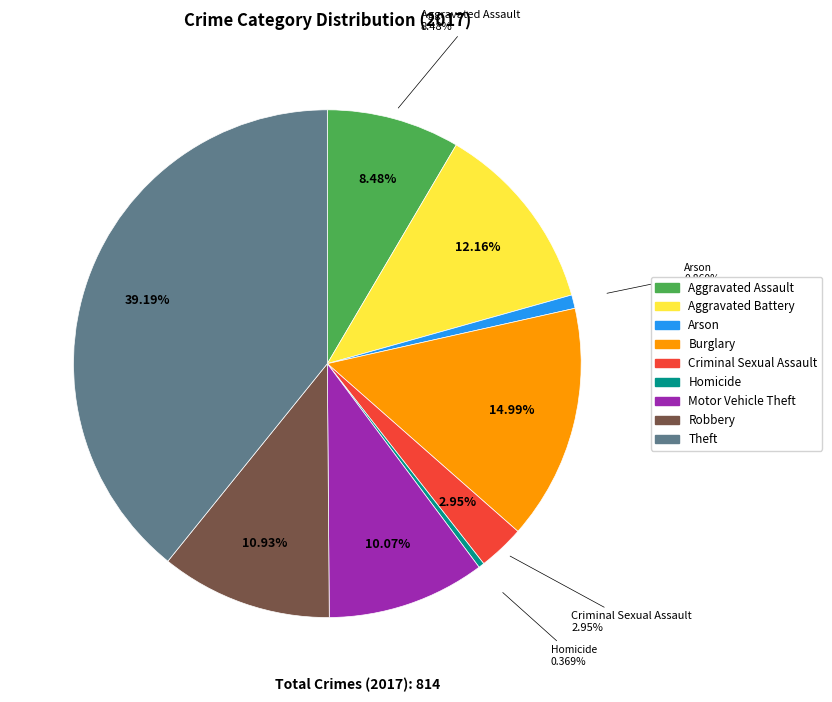

Is there any slice that represents more than half of the pie?

No